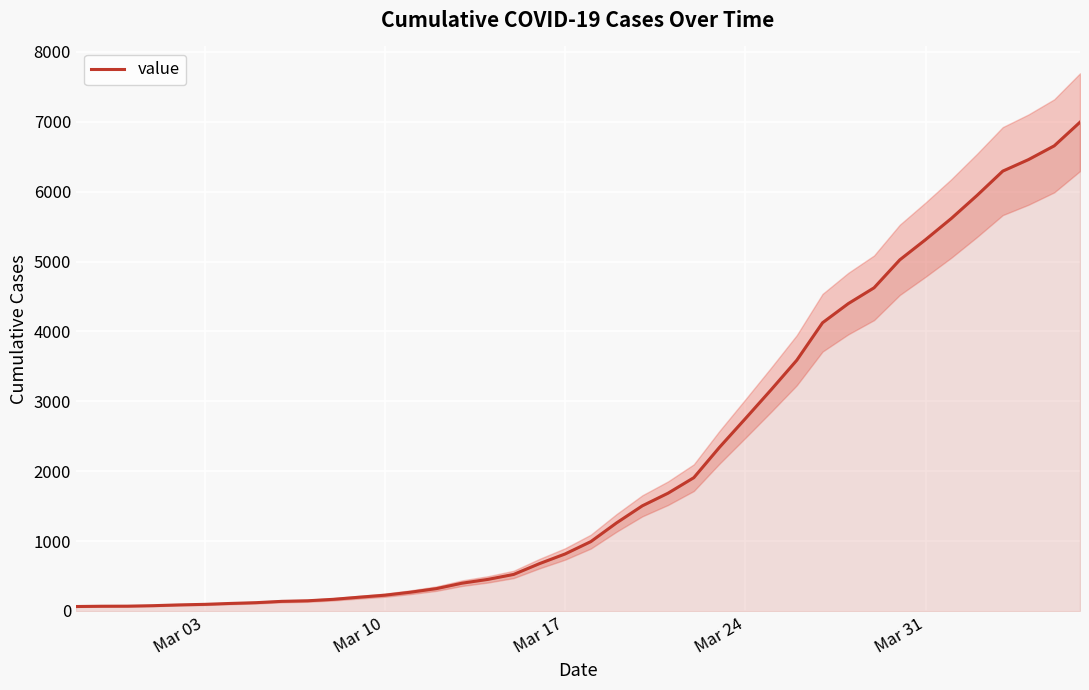

What is the difference between the maximum and second lowest values?

6927